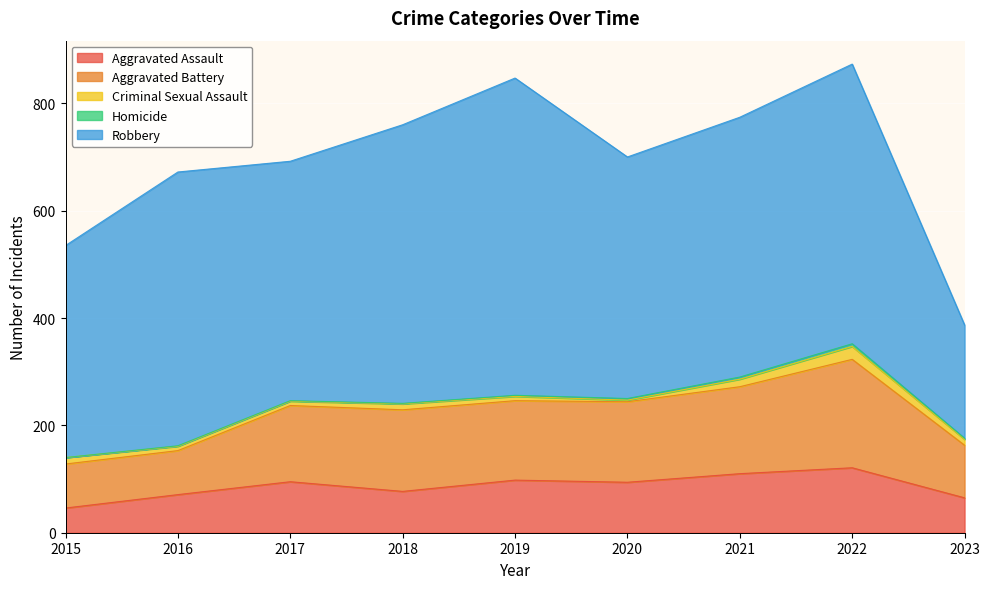

What is the value of the Robbery point at the 6th from the left?

450